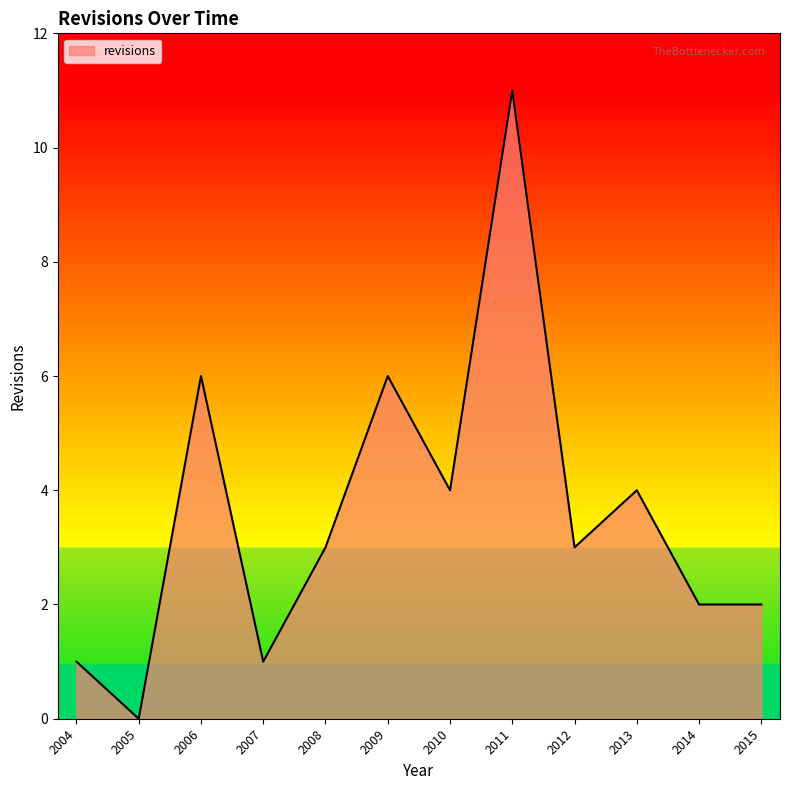

Count the number of categories in the chart.

12